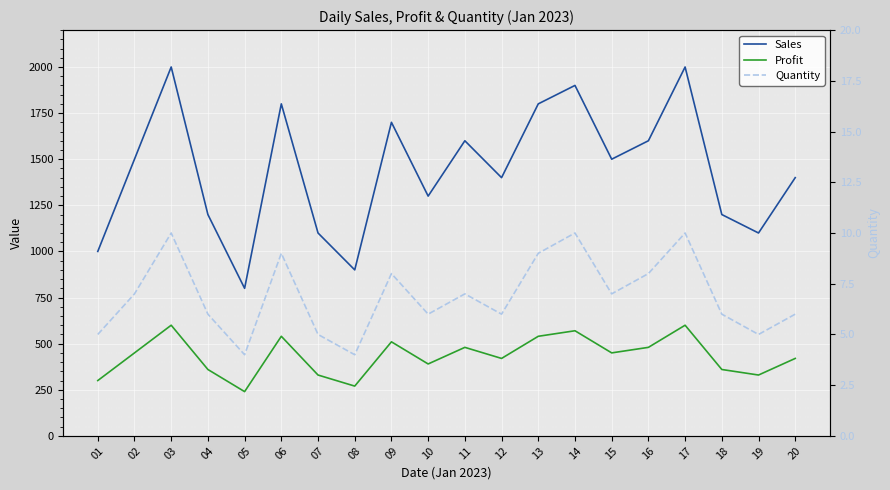

Reading left to right, transcribe all the data shown in this chart.

Sales: 01=1000	02=1500	03=2000	04=1200	05=800	06=1800	07=1100	08=900	09=1700	10=1300	11=1600	12=1400	13=1800	14=1900	15=1500	16=1600	17=2000	18=1200	19=1100	20=1400
Profit: 01=300	02=450	03=600	04=360	05=240	06=540	07=330	08=270	09=510	10=390	11=480	12=420	13=540	14=570	15=450	16=480	17=600	18=360	19=330	20=420
Quantity: 01=5	02=7	03=10	04=6	05=4	06=9	07=5	08=4	09=8	10=6	11=7	12=6	13=9	14=10	15=7	16=8	17=10	18=6	19=5	20=6